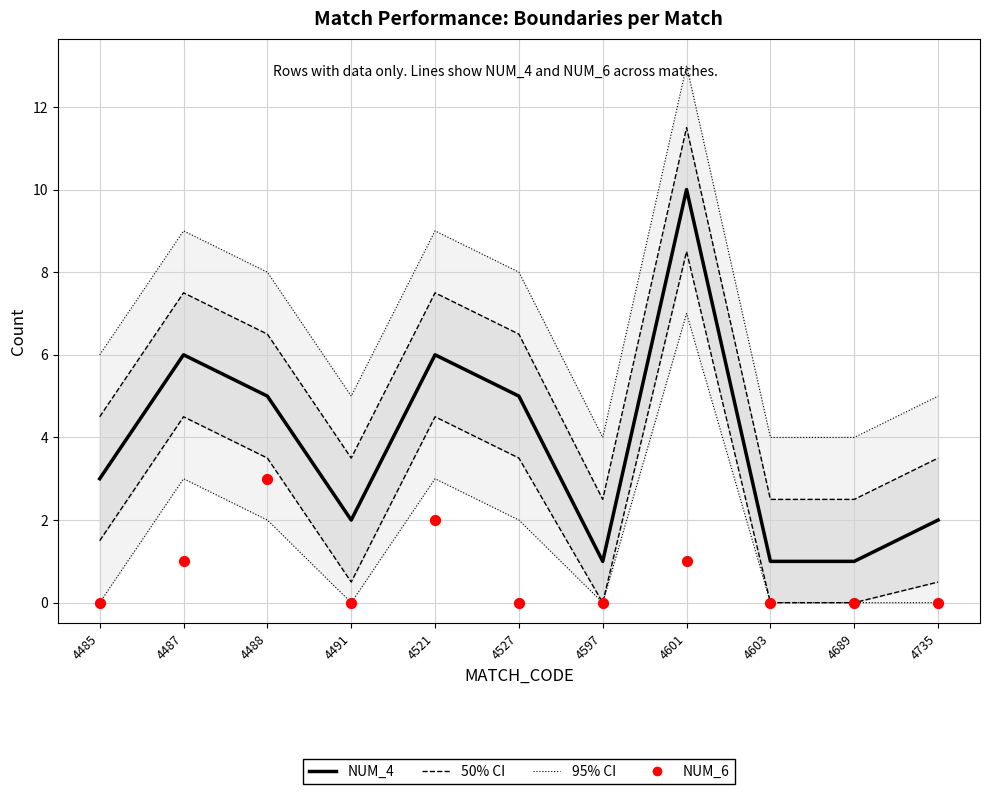

Which series has the largest Y range (max minus min)?

NUM_4